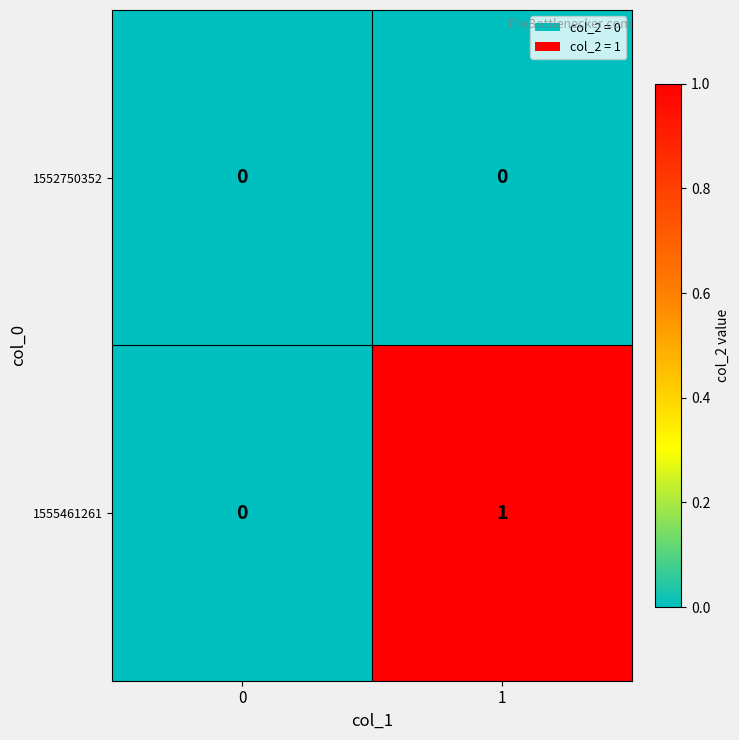

The value of 1555461261 at 1 is 2. True or false?

False